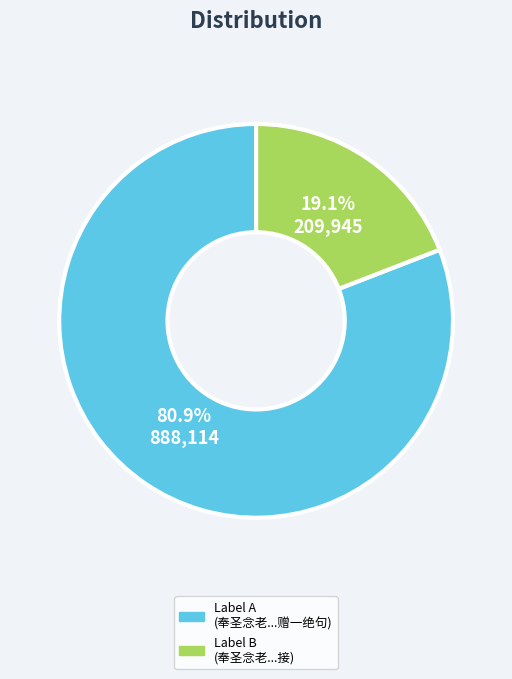

Is there any slice that represents more than half of the pie?

Yes